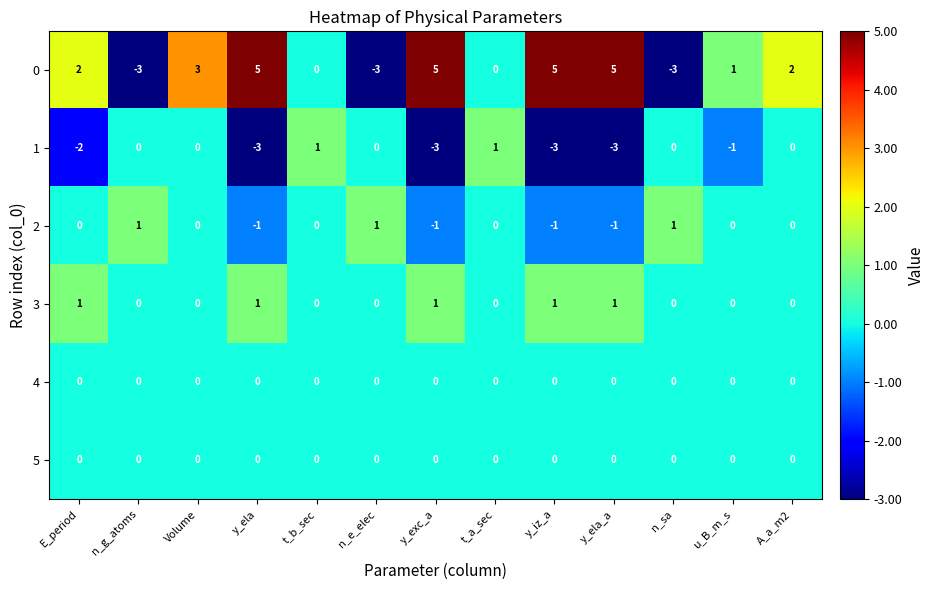

What is the greatest value displayed?

5